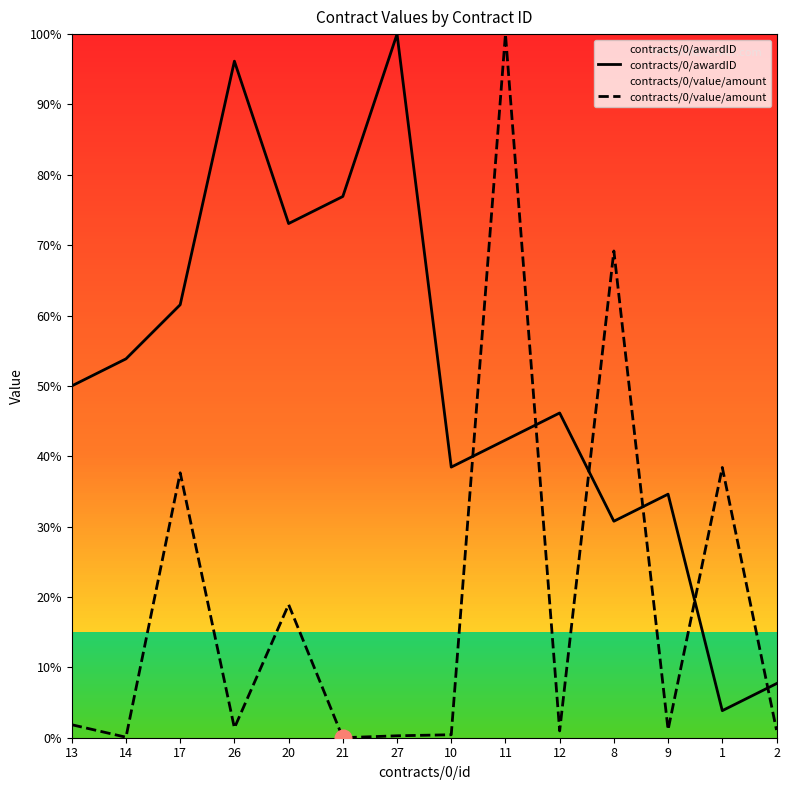

What is the sum of the contracts/0/awardID values at 14 and 13?

103.8